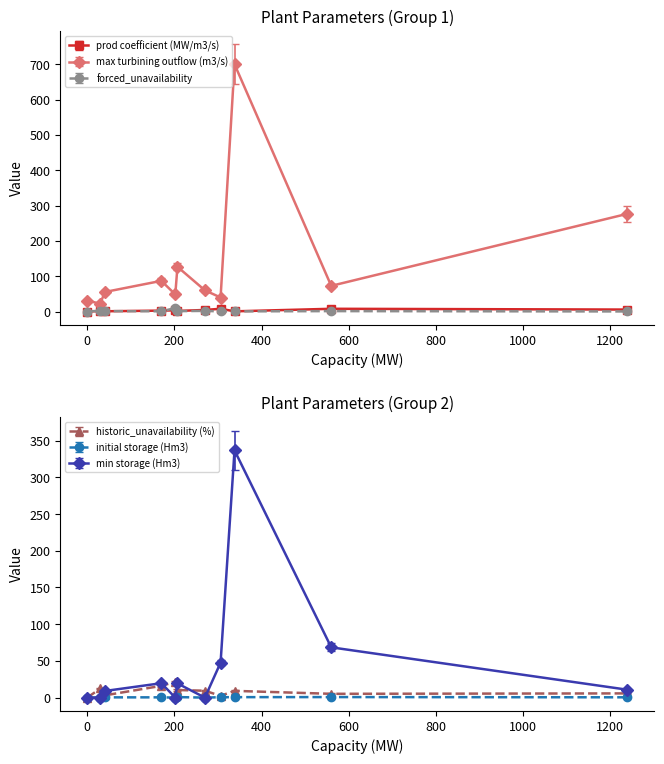

Where is the first local maximum for initial storage (Hm3)?

560